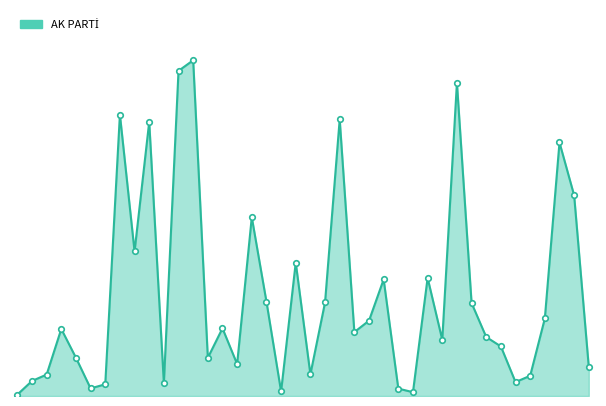

Does the chart have visible grid lines?

No